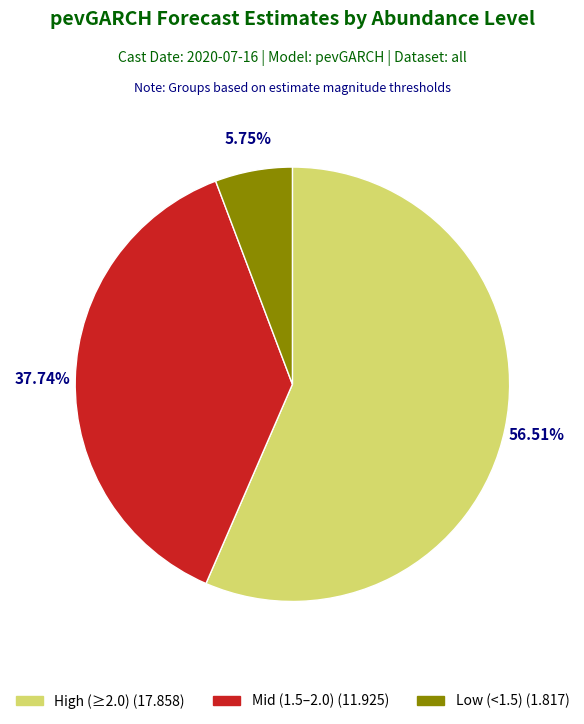

To the nearest percent, what is the average slice percentage?

33%